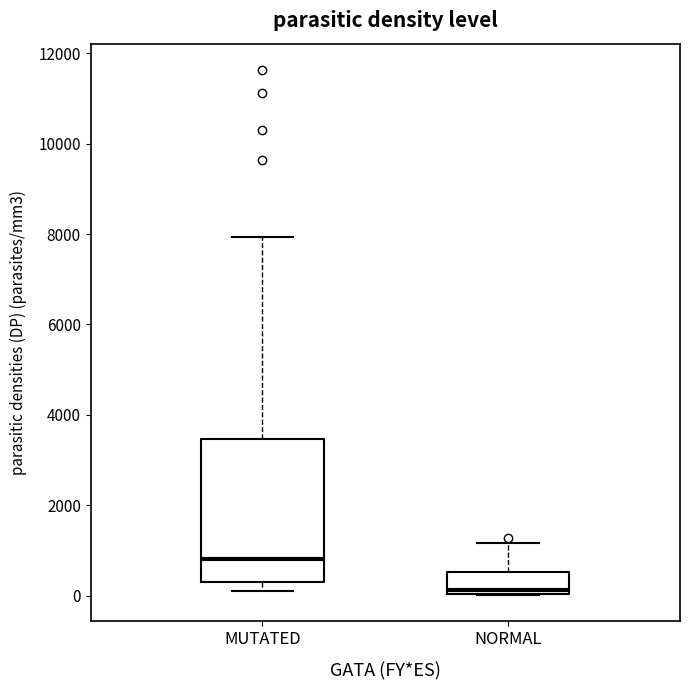

Reading left to right, read every box against the y-axis: the position of its median line, the range the box covers, and the ends of its whiskers. The values are not printed on the chart, so give them approximately, as read against the axis.

MUTATED: median 800, box 200 to 3400, whiskers 200 (just below the box's lower edge) to 8000
NORMAL: median 200, box 0 to 600, whiskers 0 to 1200